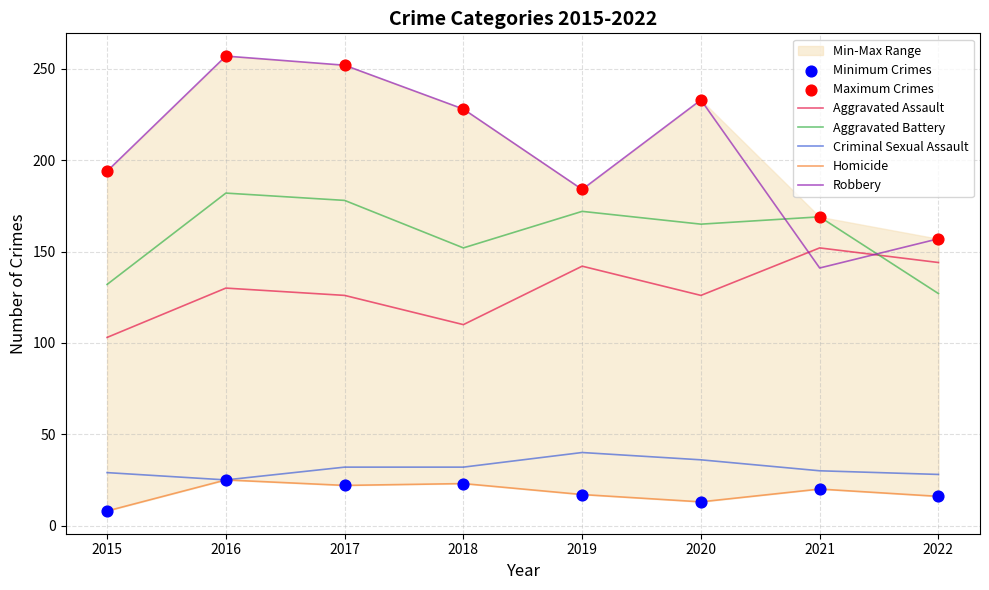

What are all the series names shown in the legend?

Aggravated Assault, Aggravated Battery, Criminal Sexual Assault, Homicide, Robbery